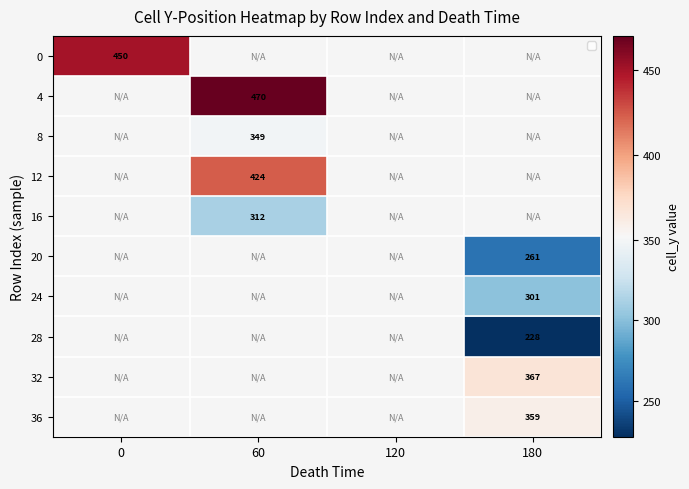

At how many categories does at least one series exceed 458?

1